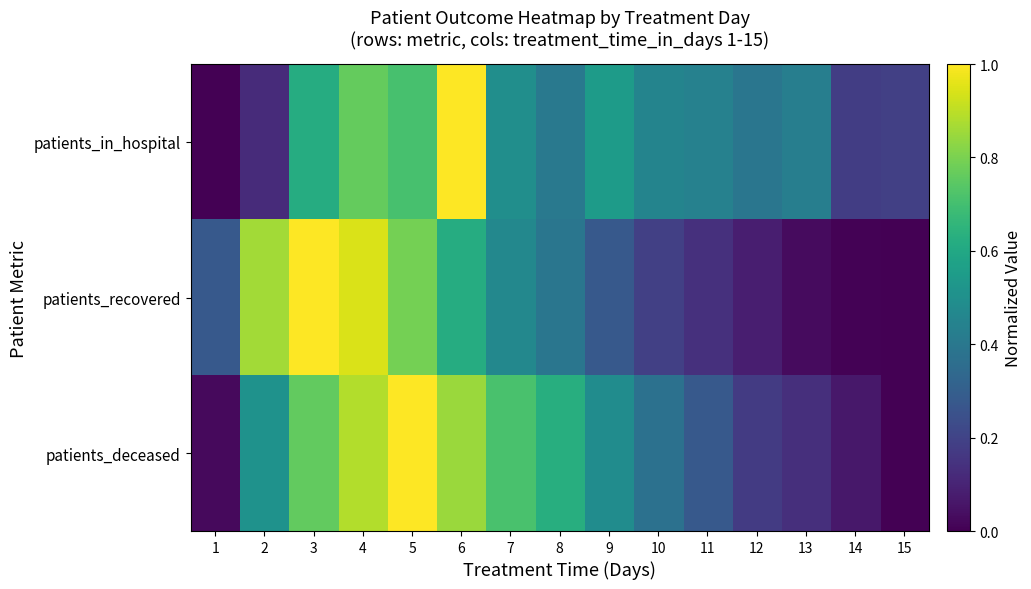

Which series changed the most between 6 and 12?

patients_deceased